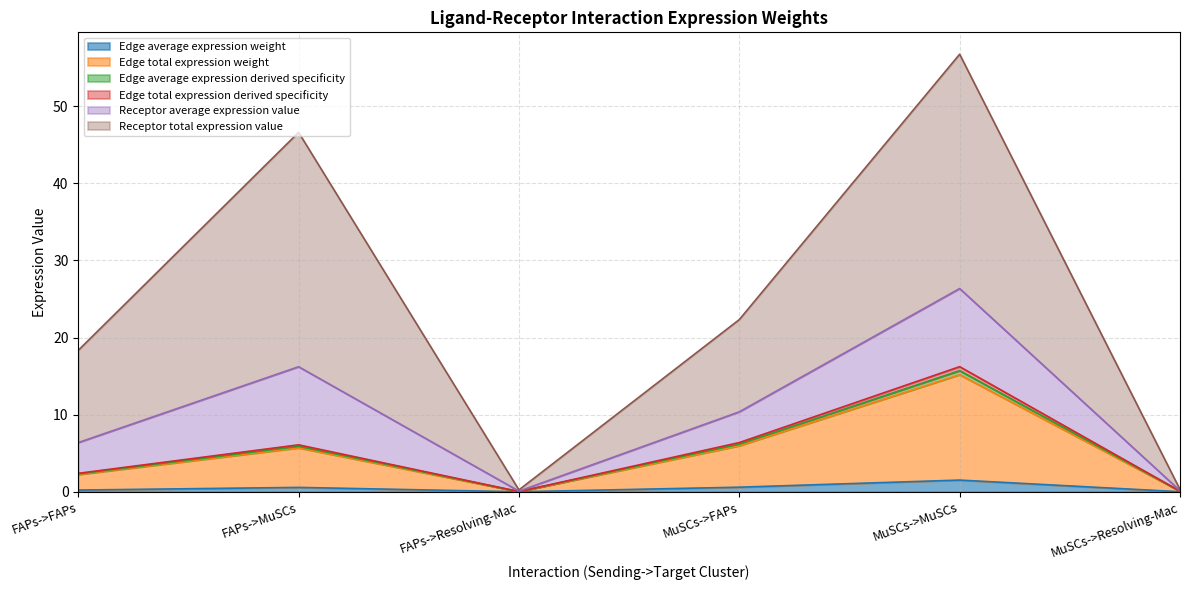

What is the label of the 3rd point from the right?

MuSCs->FAPs